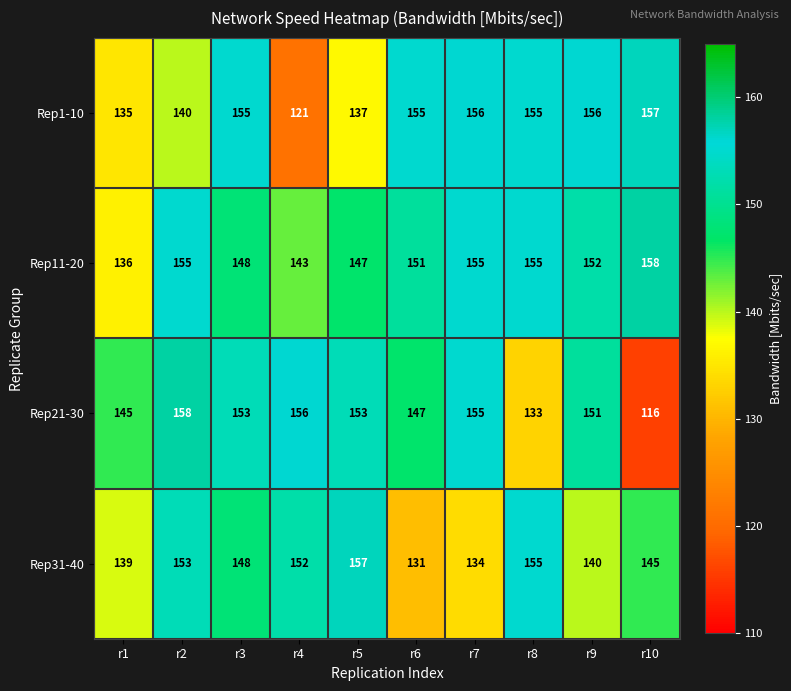

What is the difference between the maximum and second lowest values in the Rep31-40 series?

23